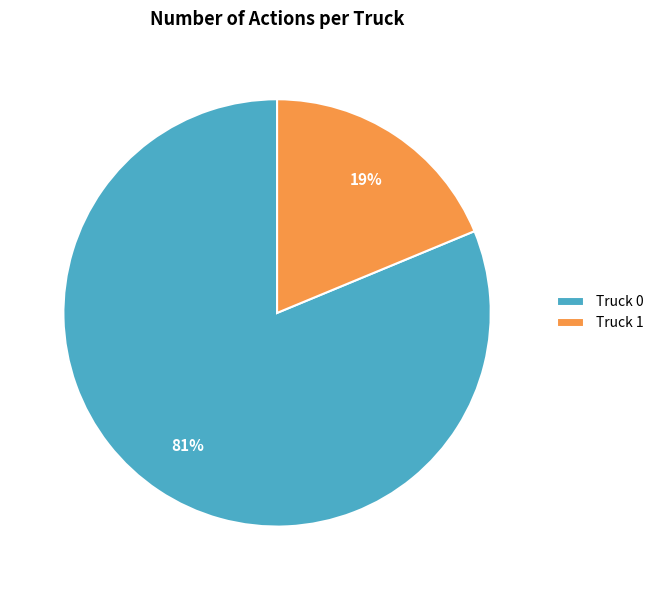

What percentage is the Truck 0 slice, to the nearest percent?

81%